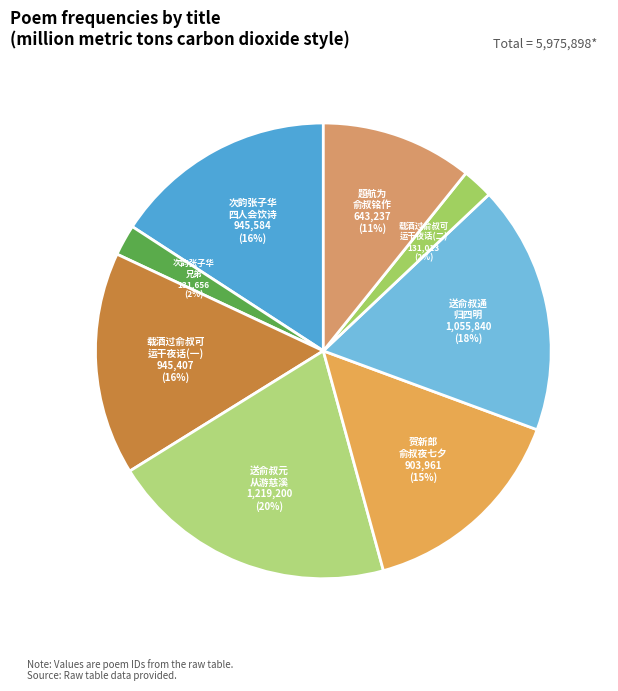

What is the largest slice in the pie chart?

送俞叔元 从游慈溪